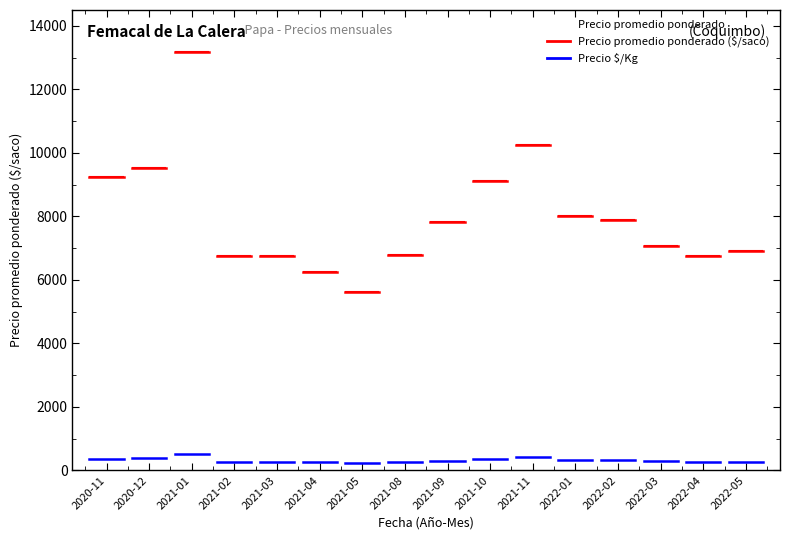

Does the chart display data point markers on the line(s)?

No